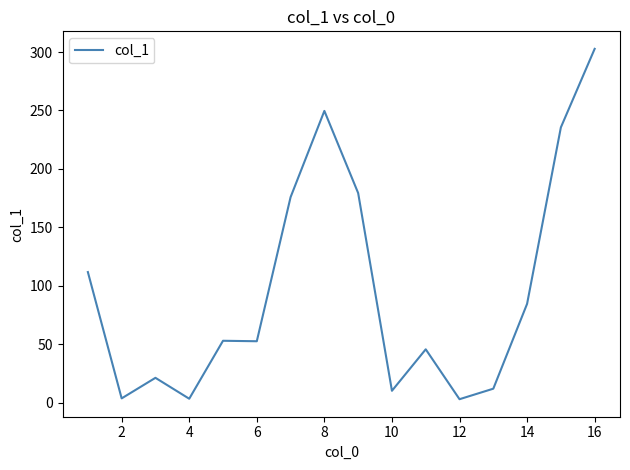

What is the difference between the maximum and minimum values?

299.8